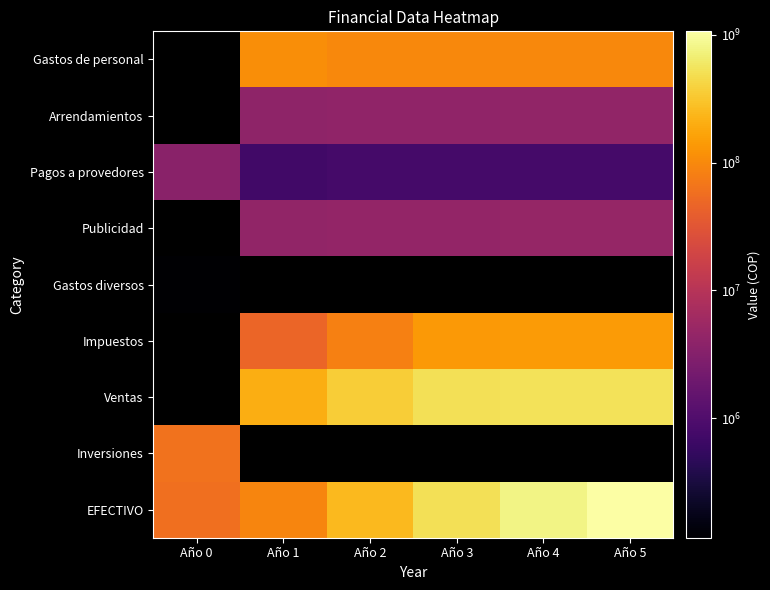

What is the minimum value for Gastos diversos?

116700.0